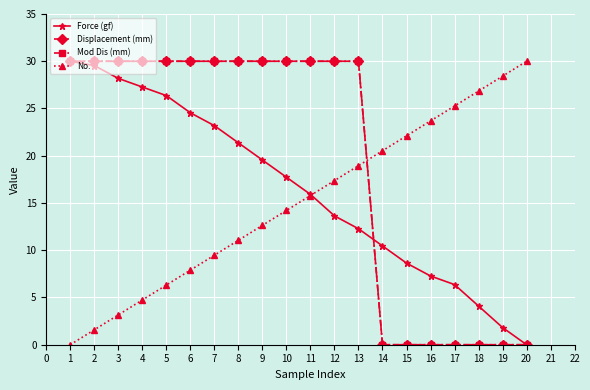

At how many categories does at least one series exceed 15?

20